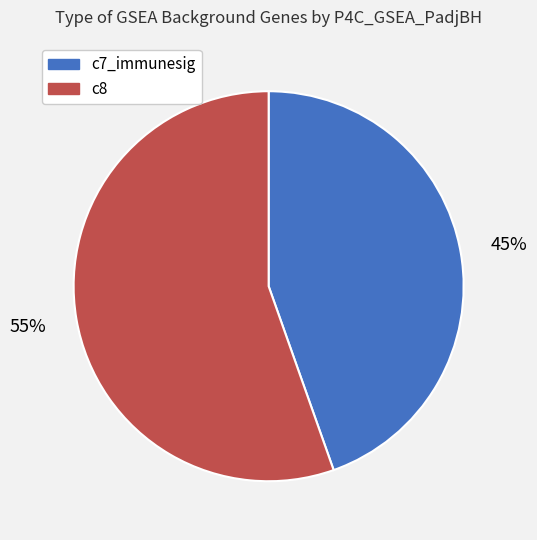

Rank the categories by value from highest to lowest.

c8, c7_immunesig